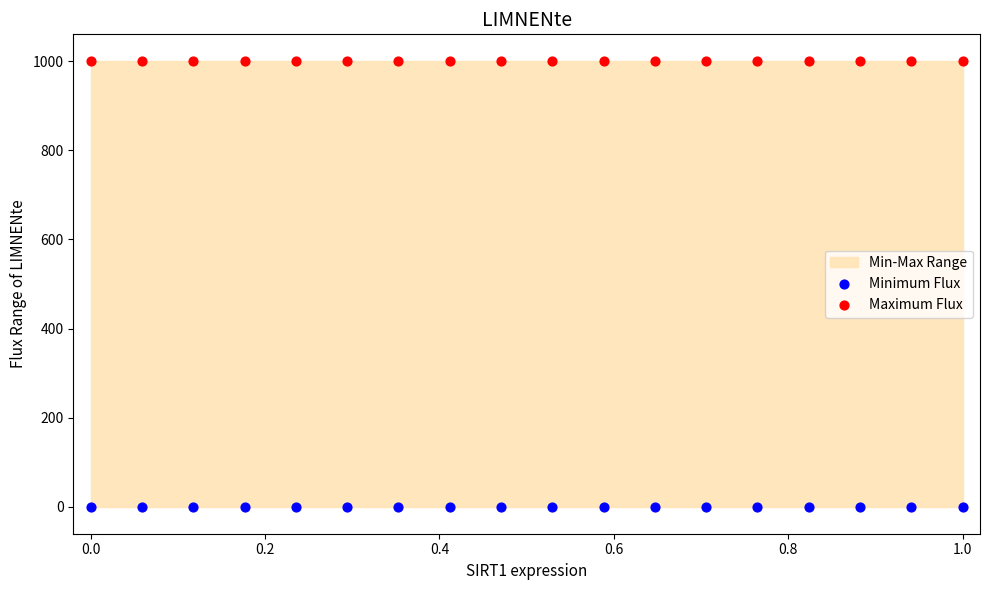

Which series reaches the minimum Y coordinate?

Minimum Flux